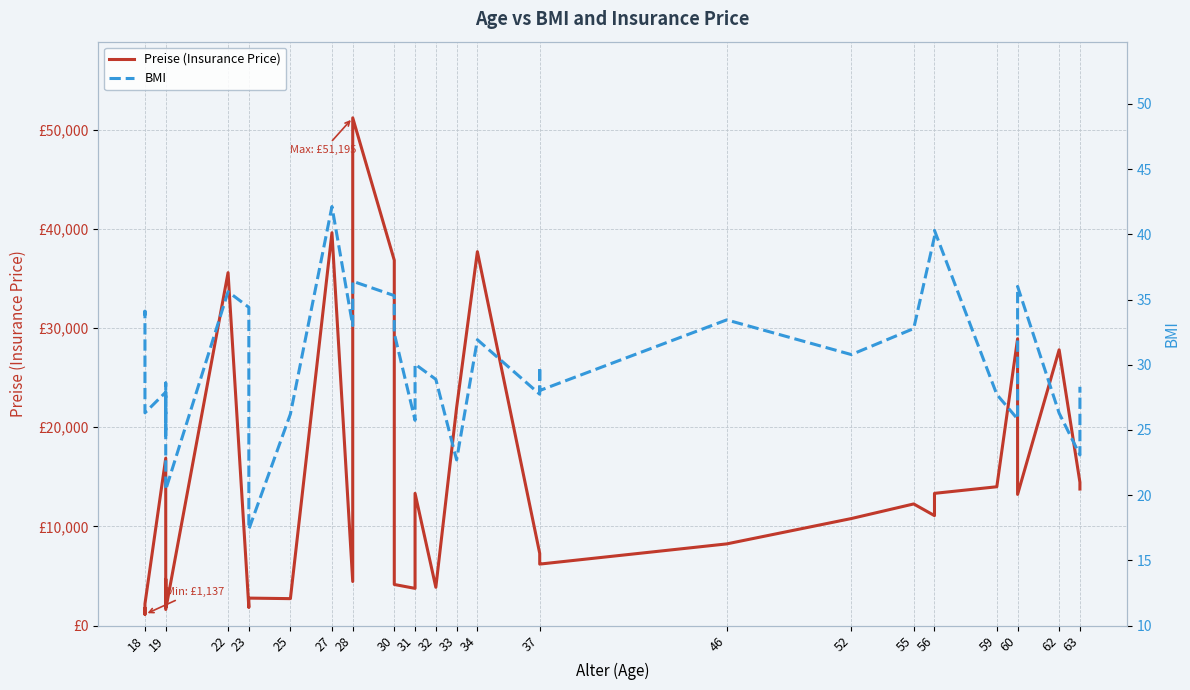

Does the chart have visible grid lines?

Yes